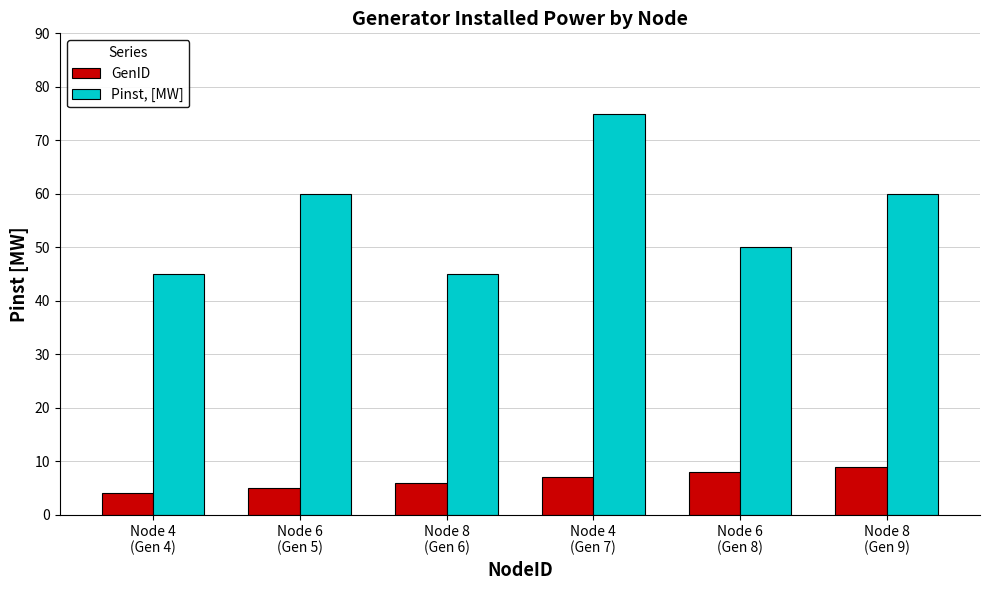

What is the highest value of the GenID series?

9